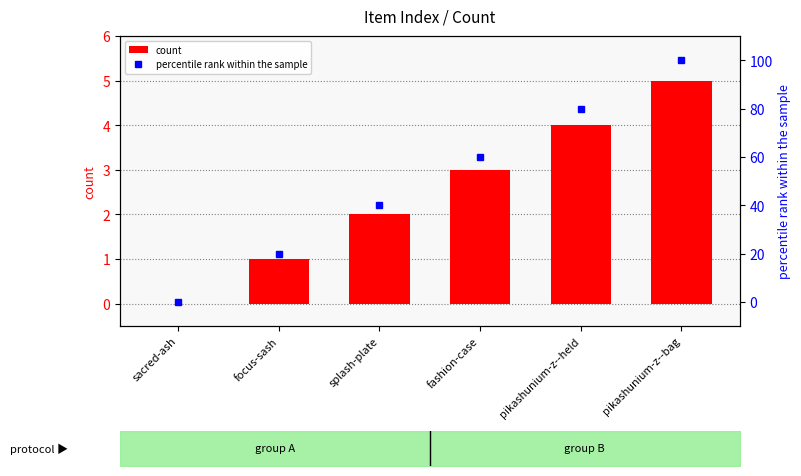

What is the label of the 6th bar from the left?

pikashunium-z--bag